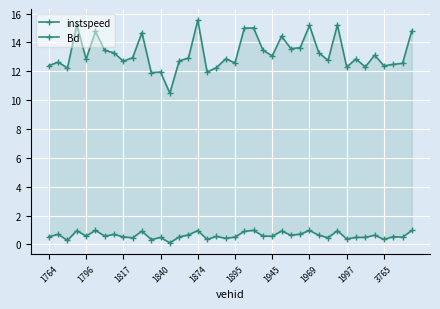

True or false: instspeed and Bd intersect in this chart.

False